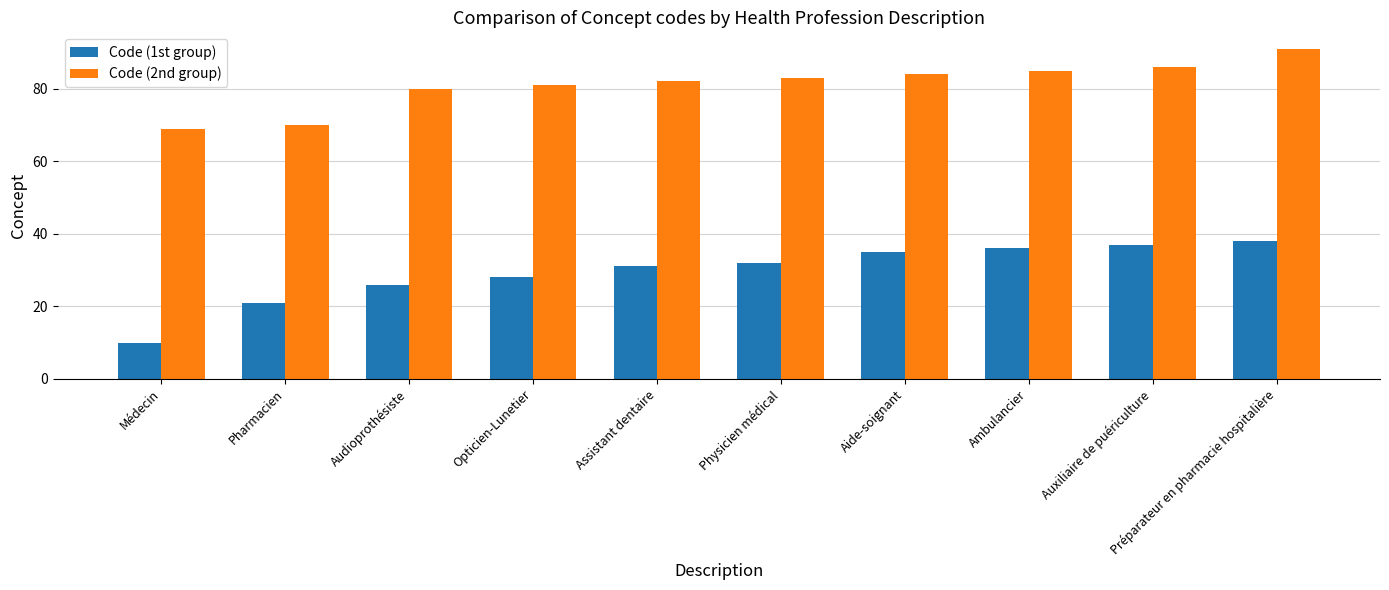

What is the minimum value for Code (2nd group)?

69